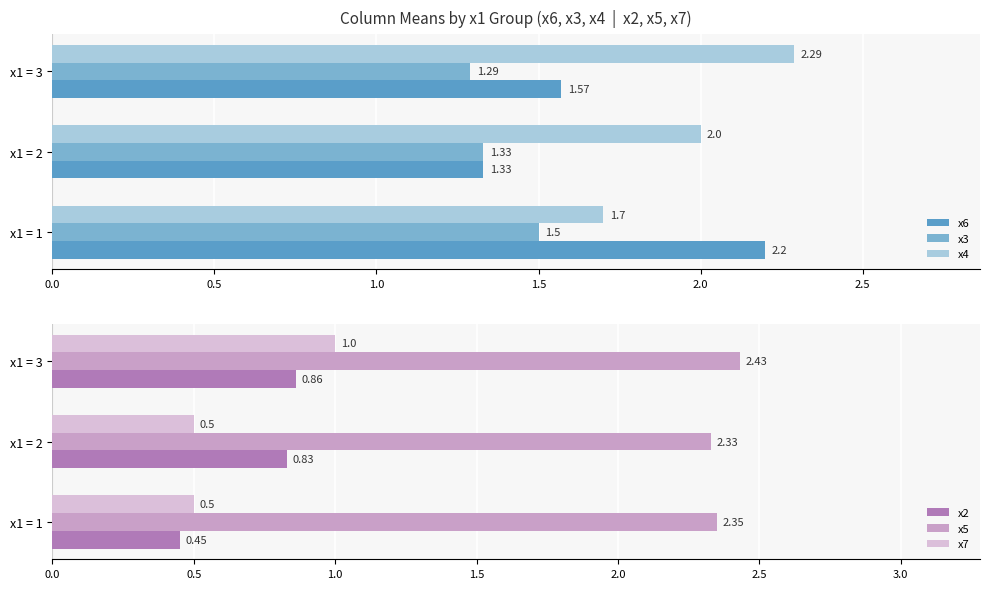

Which category has the highest value in the x7 series?

x1 = 3